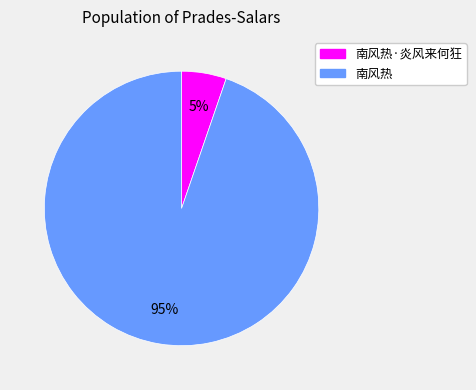

Does any single category account for the majority?

Yes